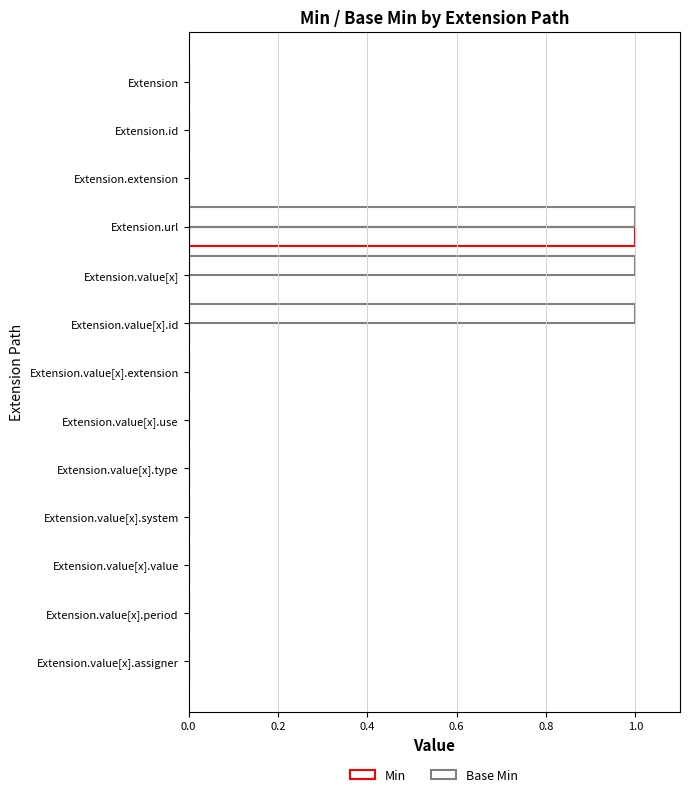

Count the number of data series in this chart.

2